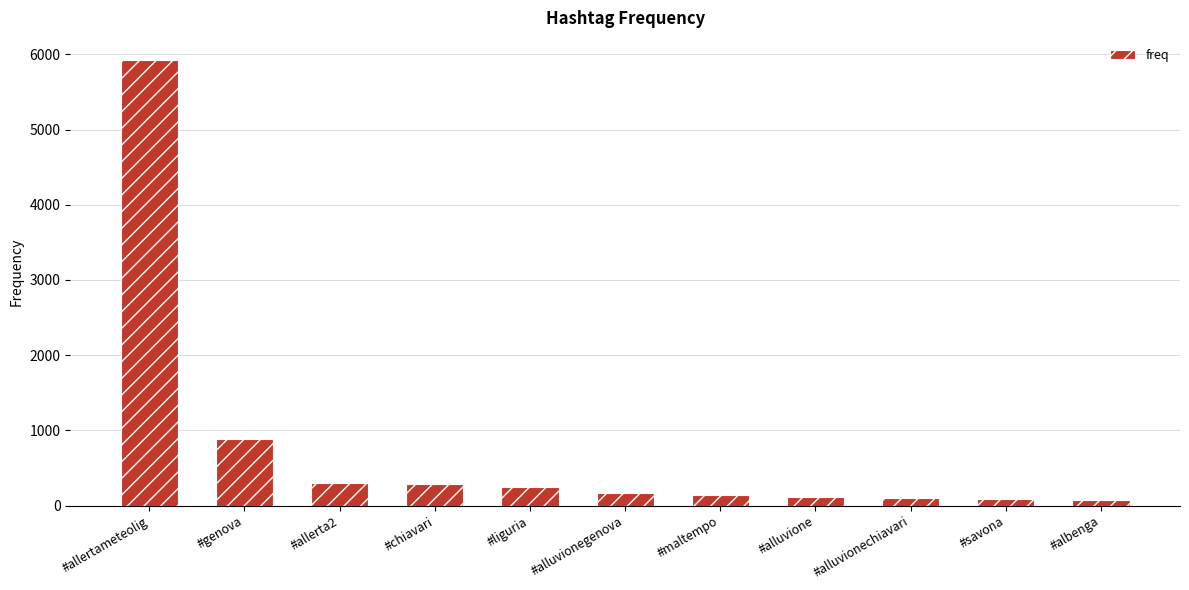

What is the change in value from #liguria to #alluvione?

-139